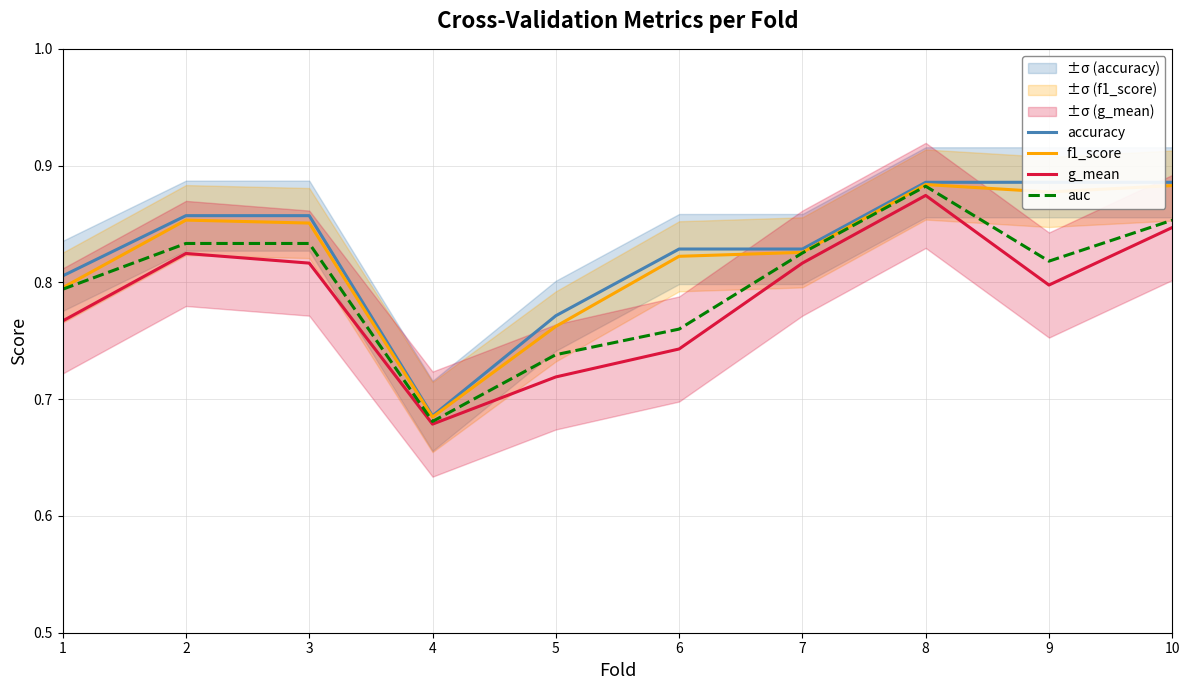

Which series has the largest total across all categories?

accuracy